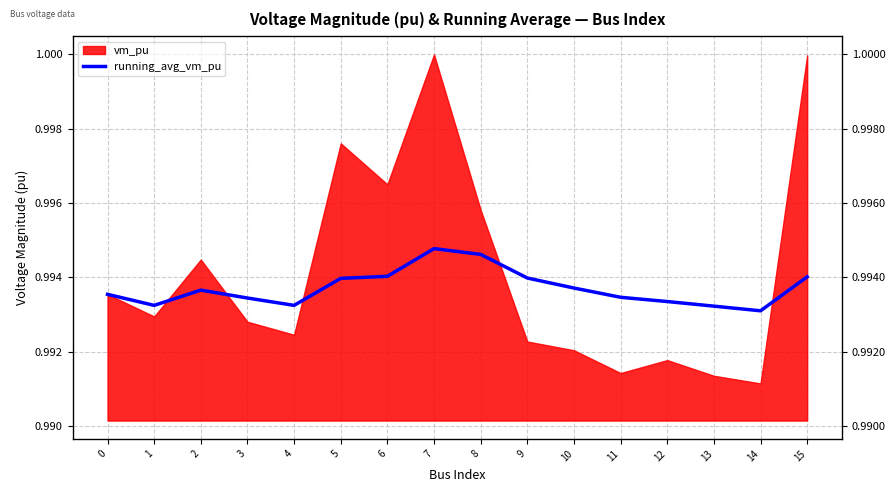

What value does the data have at 10?

1.0